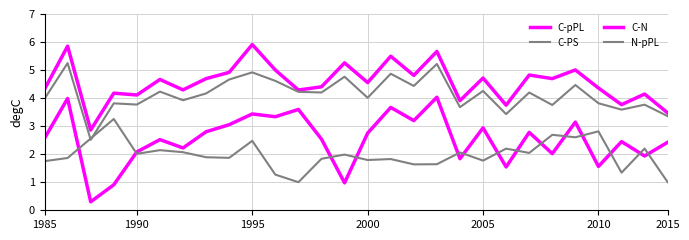

How many lines are shown in the chart?

4